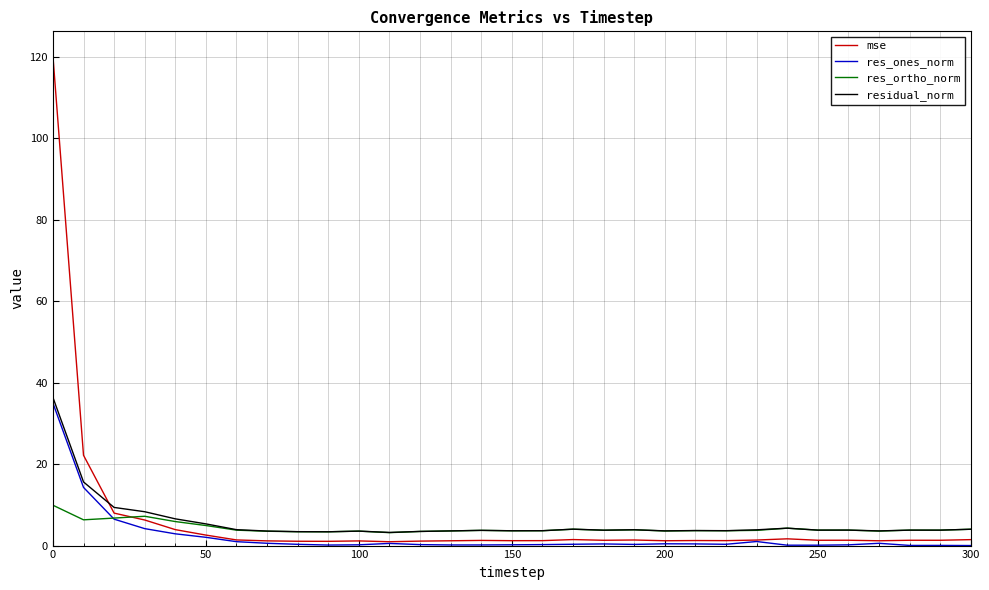

Which series has the largest range (max minus min)?

mse